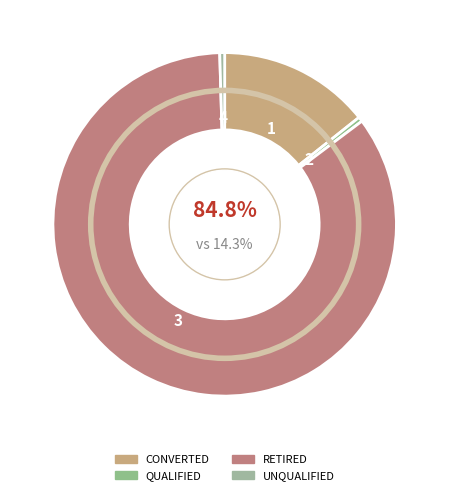

What percentage is NOT represented by UNQUALIFIED?

99.5%